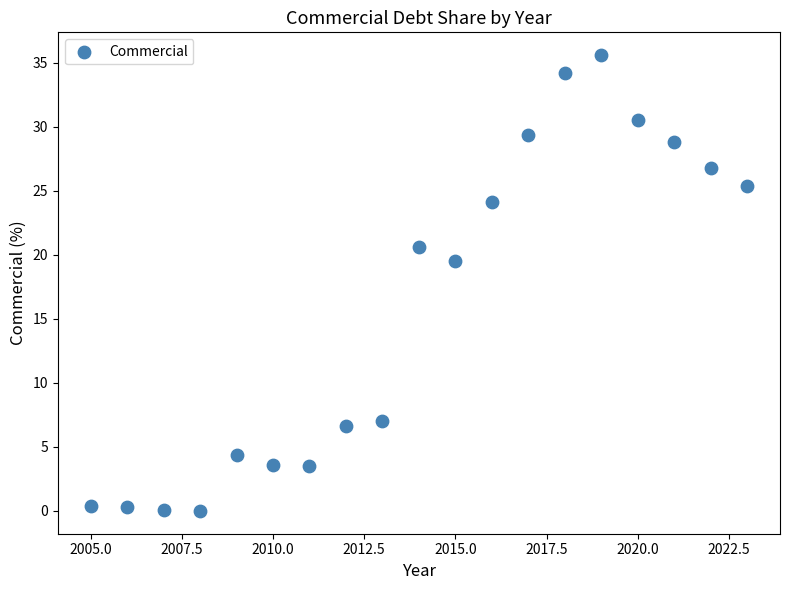

What Y value in the scatter plot is closest to 17?

19.5